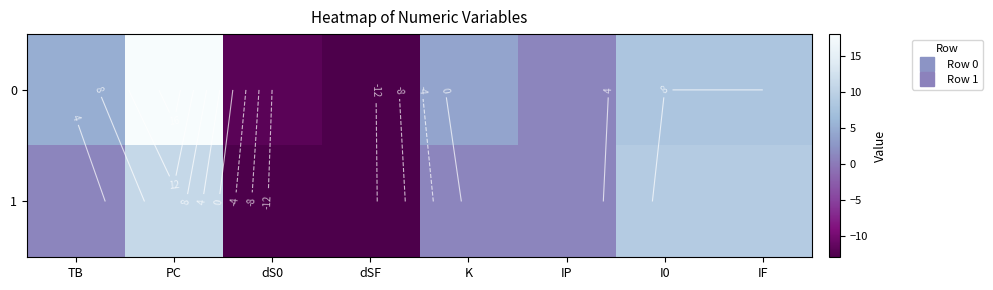

At which category does the chart reach its peak across all series?

PC